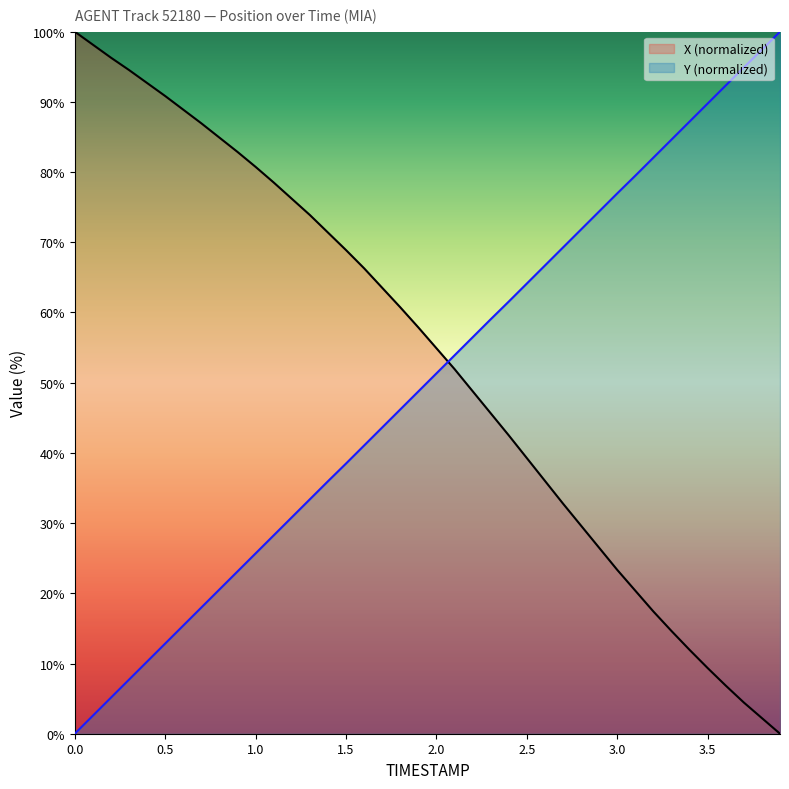

Rank the series at 0.5 from highest to lowest value.

X (normalized), Y (normalized)